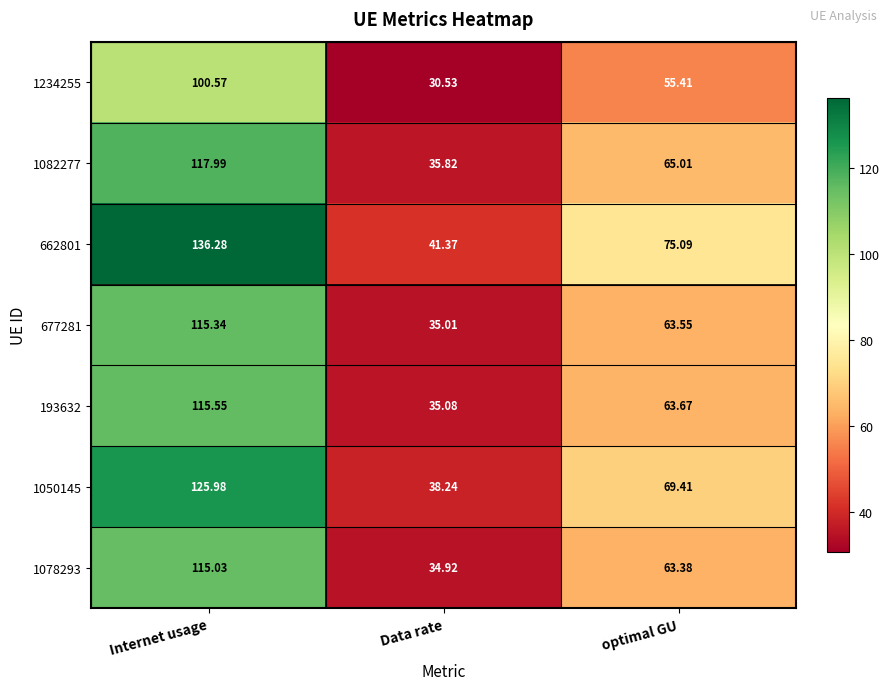

At which category does the chart reach its minimum across all series?

Data rate